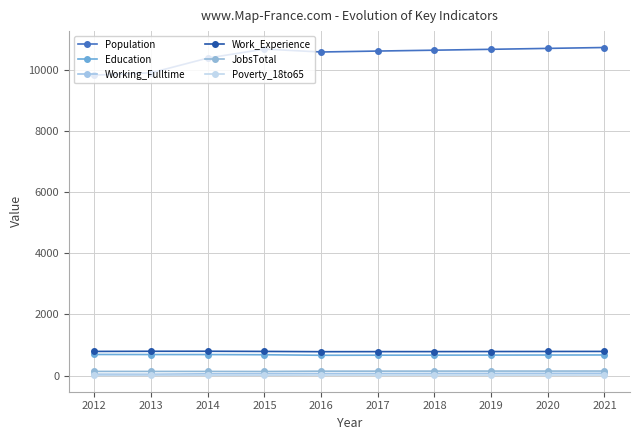

Reading left to right, list all the values displayed in this chart.

Population: 9825	9900	10382	10676	10581	10612	10640	10669	10699	10728
Education: 688	686	685	679	662	665	666	668	670	672
Working_Fulltime: 43	41	57	61	65	66	68	70	72	74
Work_Experience: 788	793	794	788	779	781	782	784	786	788
JobsTotal: 134	134	134	132	142	143	144	145	145	146
Poverty_18to65: 6	7	8	9	15	15	15	15	15	16